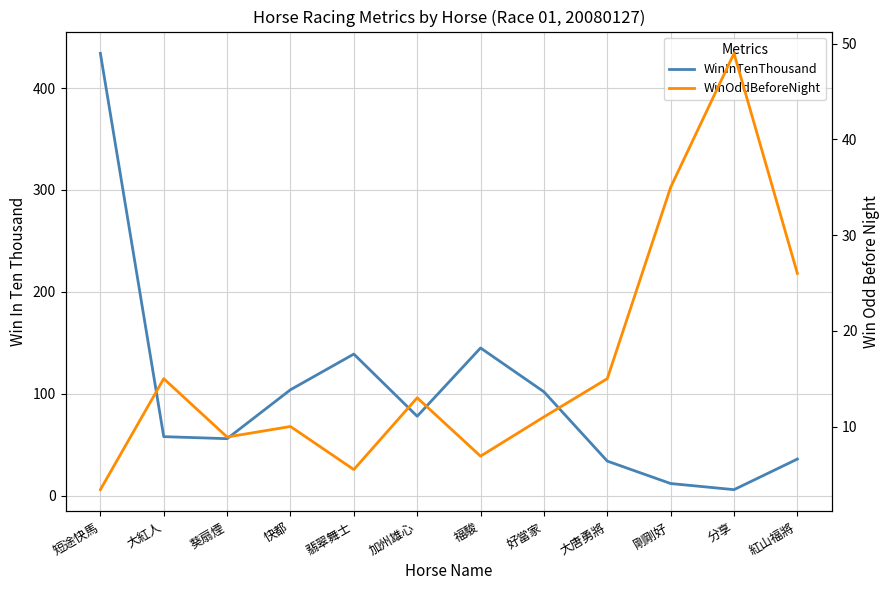

Which series has the largest range (max minus min)?

WinInTenThousand